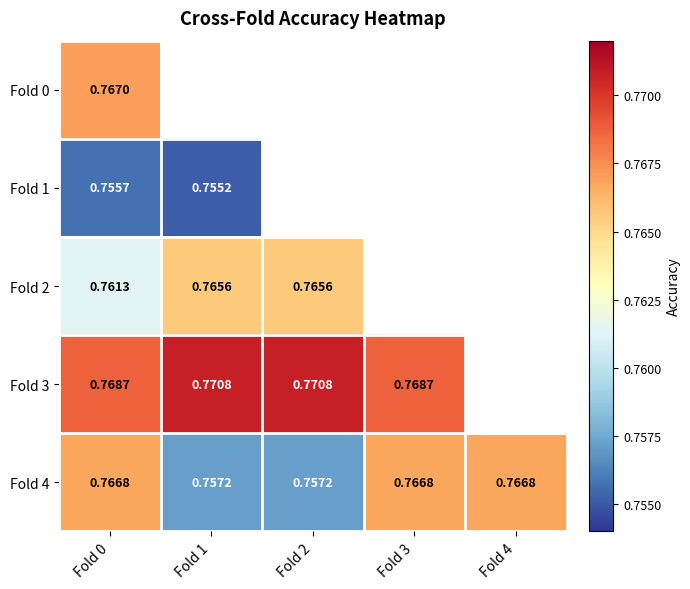

Is the value of Fold 1 at Fold 1 greater than the value of Fold 2 at Fold 1?

No